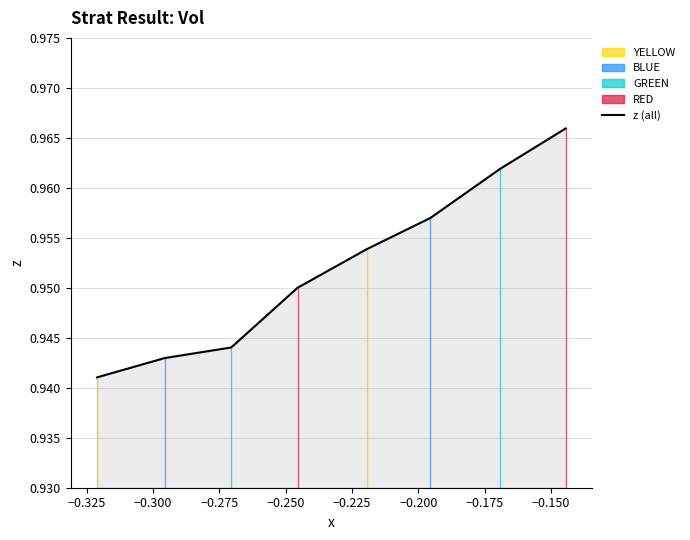

Which has a higher value, −0.200 or −0.300?

−0.200